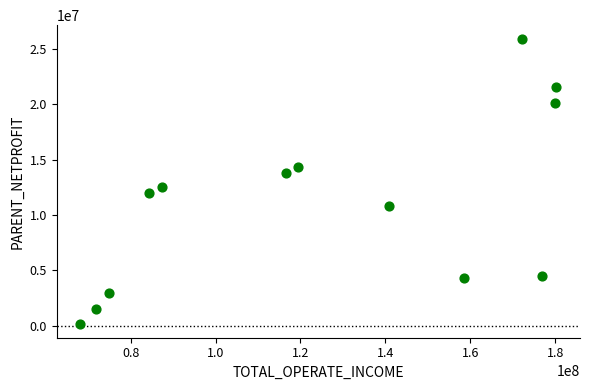

What is the range of X values (max minus min)?

112063332.2